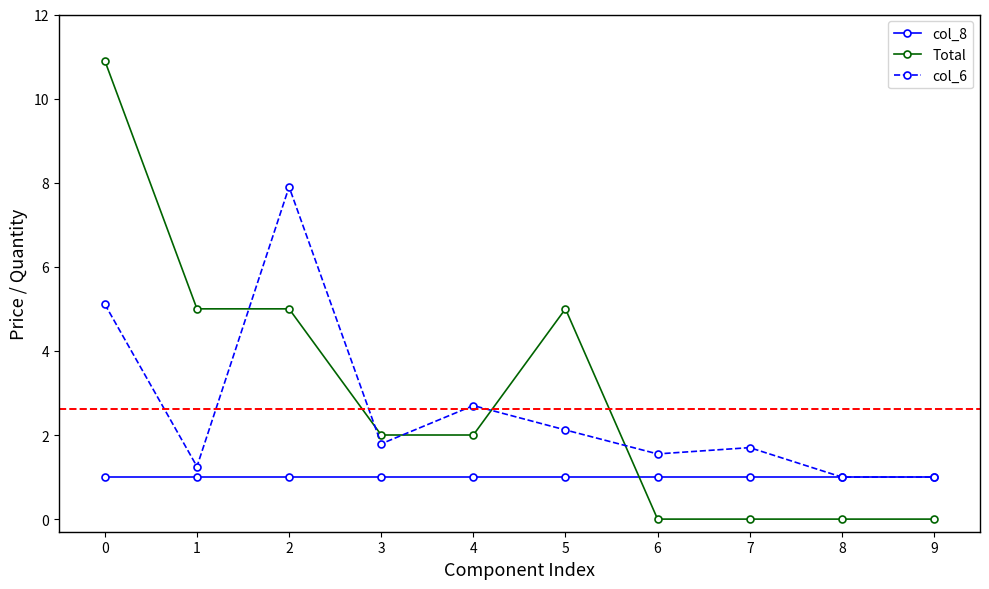

At how many categories does at least one series exceed 4?

4